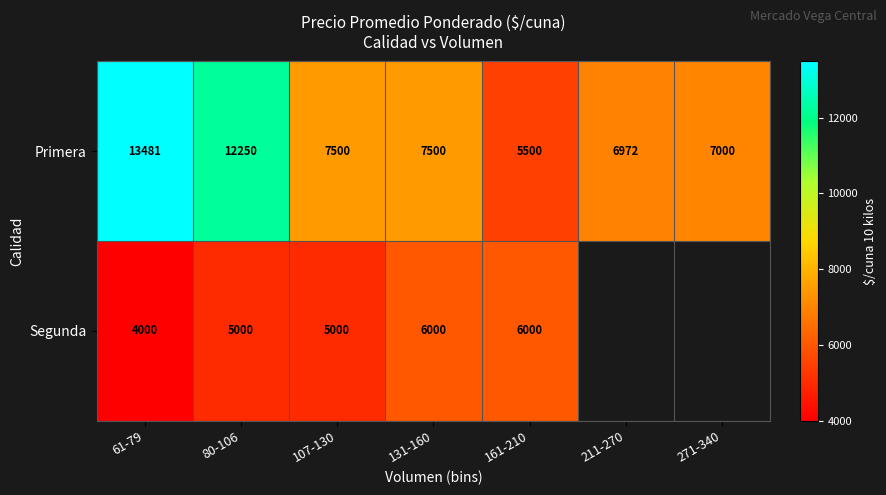

What is the difference between the highest and lowest values at 161-210?

500